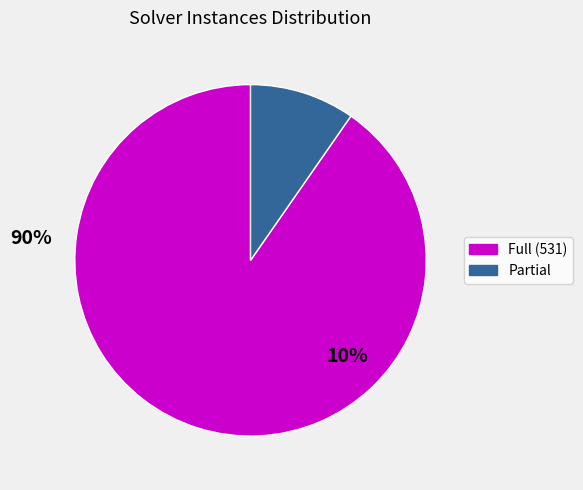

Do Full (531) and Partial together represent more than half of the pie?

Yes